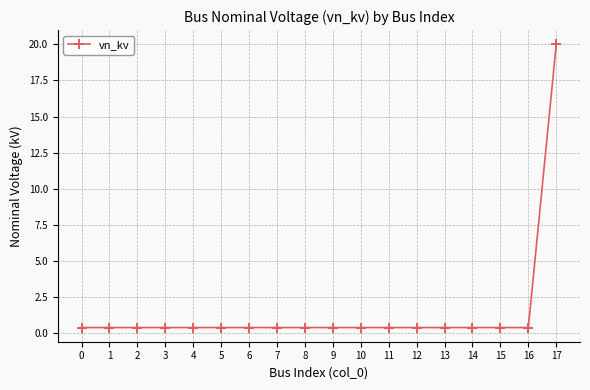

What is the difference between the maximum and second lowest values?

19.6